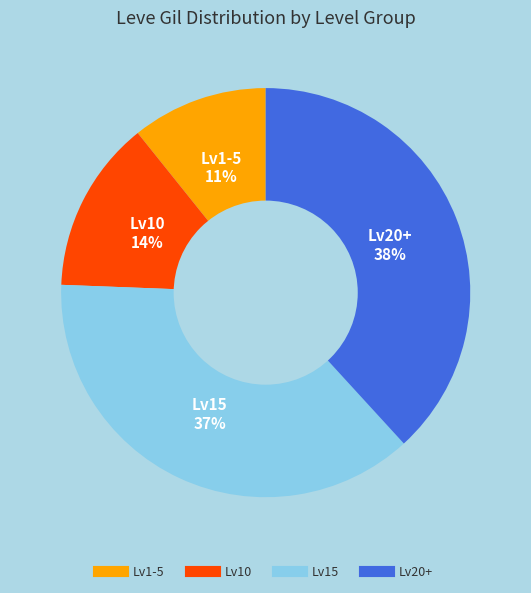

To the nearest percent, what is the average slice percentage?

25%